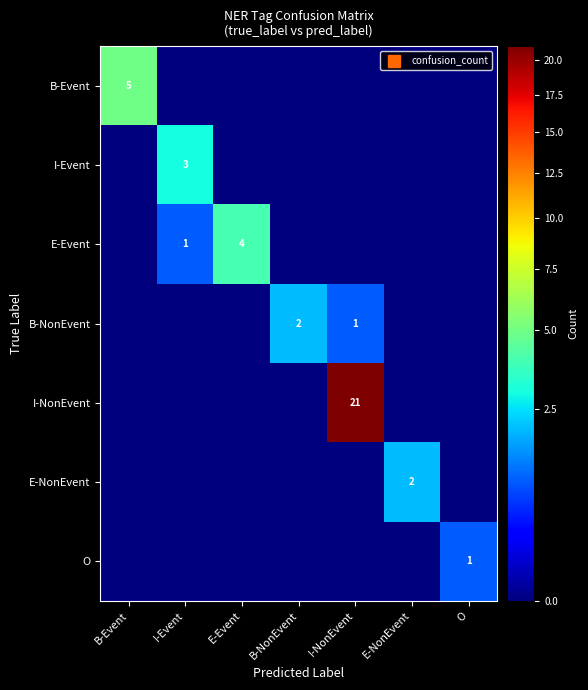

How many distinct data groups are displayed?

7